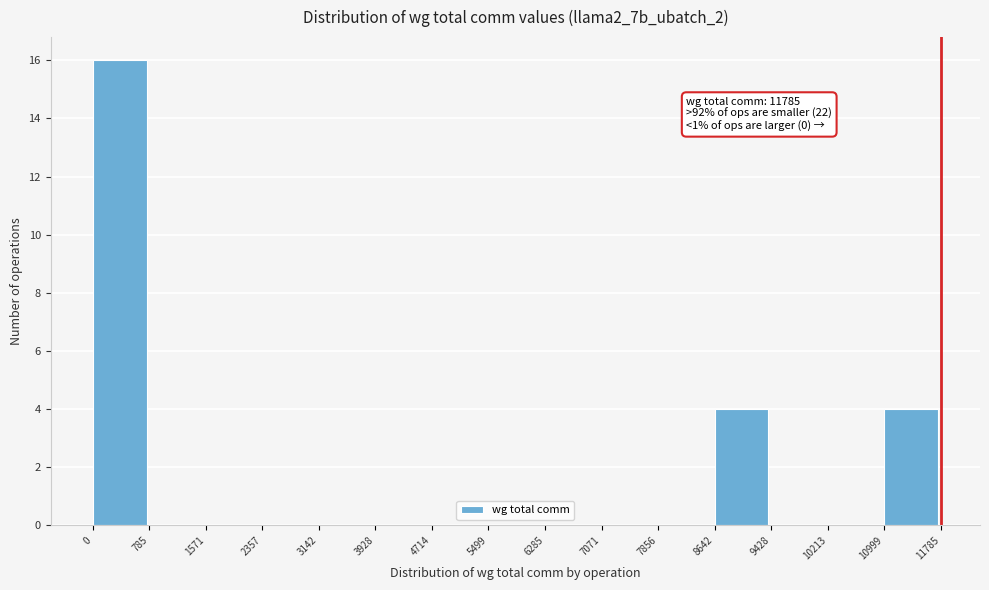

Which range on the x-axis has the tallest bar?

0 to 785